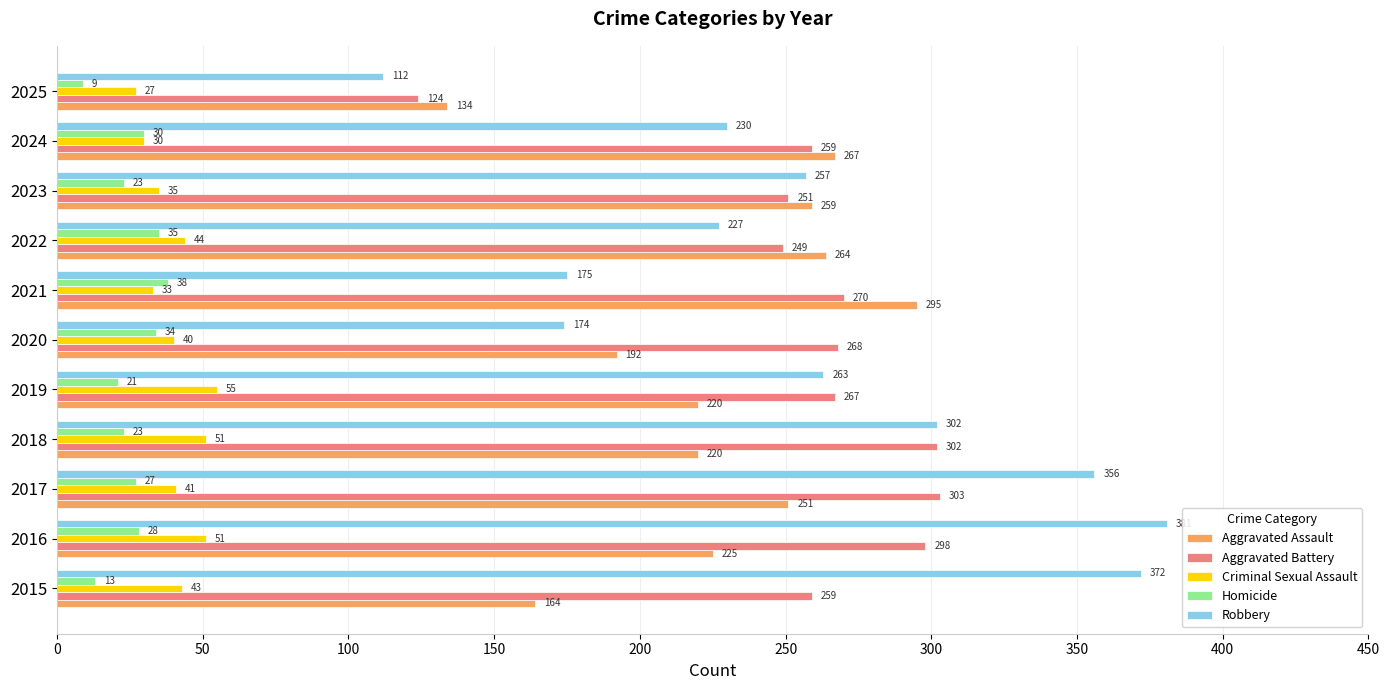

Rank the series by their maximum value, from lowest to highest.

Homicide, Criminal Sexual Assault, Aggravated Assault, Aggravated Battery, Robbery